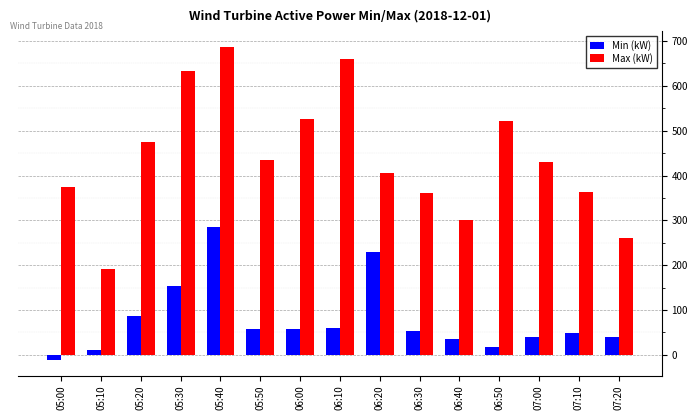

True or false: Min (kW) has a value of 65.1 at 07:00.

False